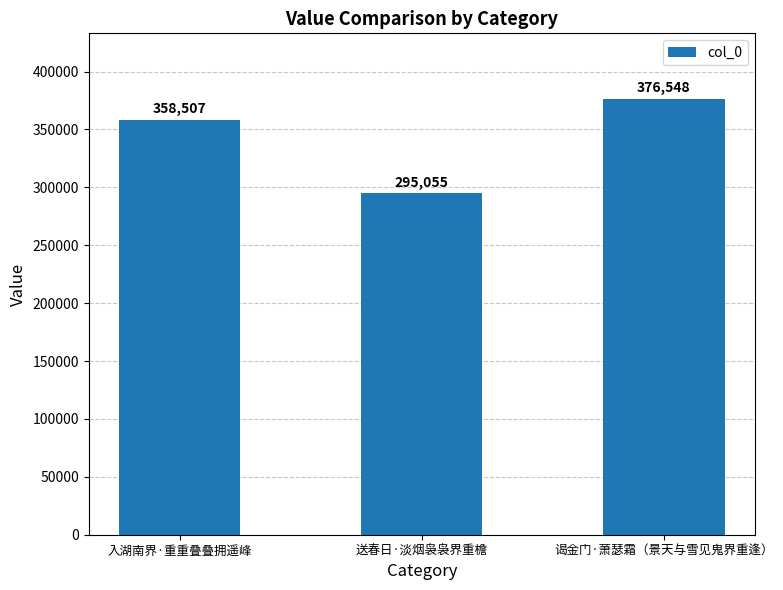

Reading left to right, what are all the values shown in this chart?

入湖南界·重重叠叠拥遥峰=358507	送春日·淡烟袅袅界重檐=295055	谒金门·萧瑟霜（景天与雪见鬼界重逢）=376548